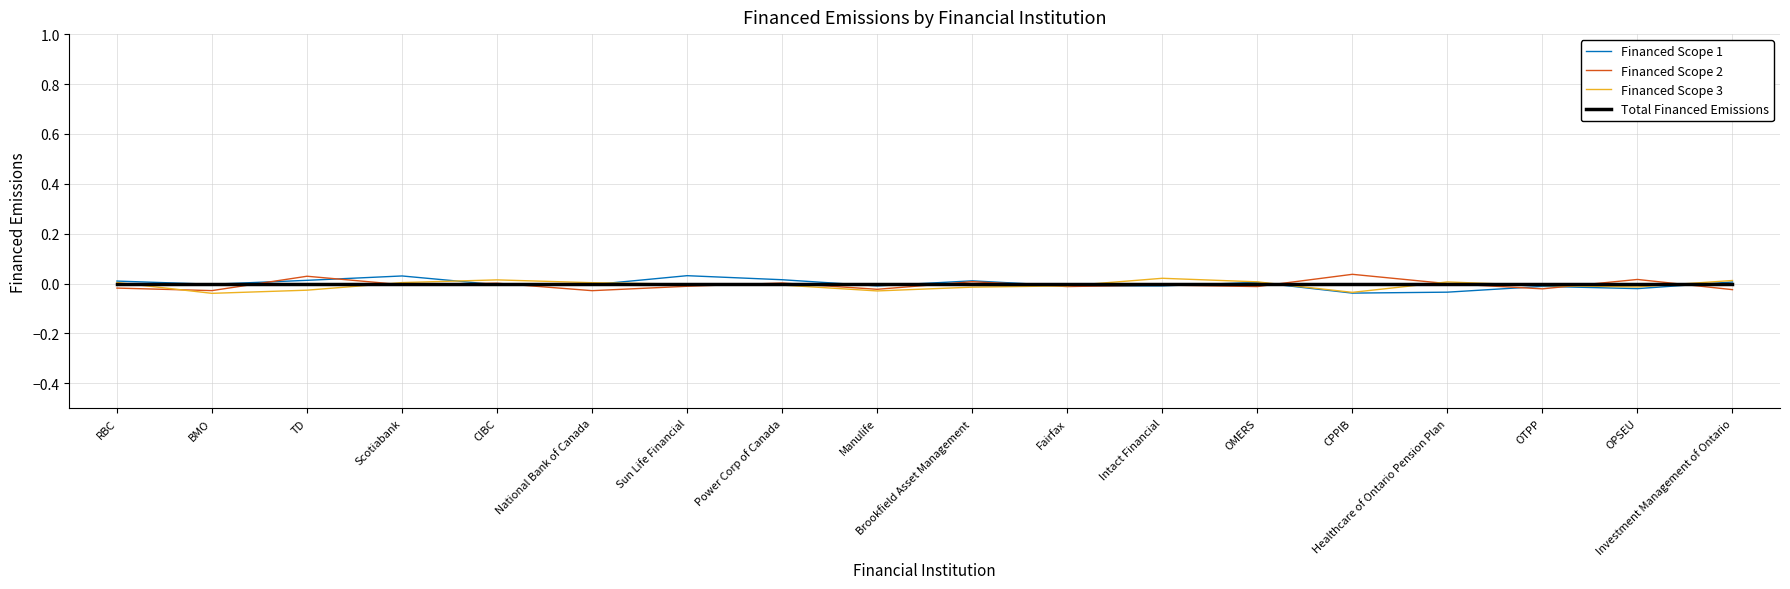

The value of Financed Scope 3 at OMERS is 0.0. True or false?

True